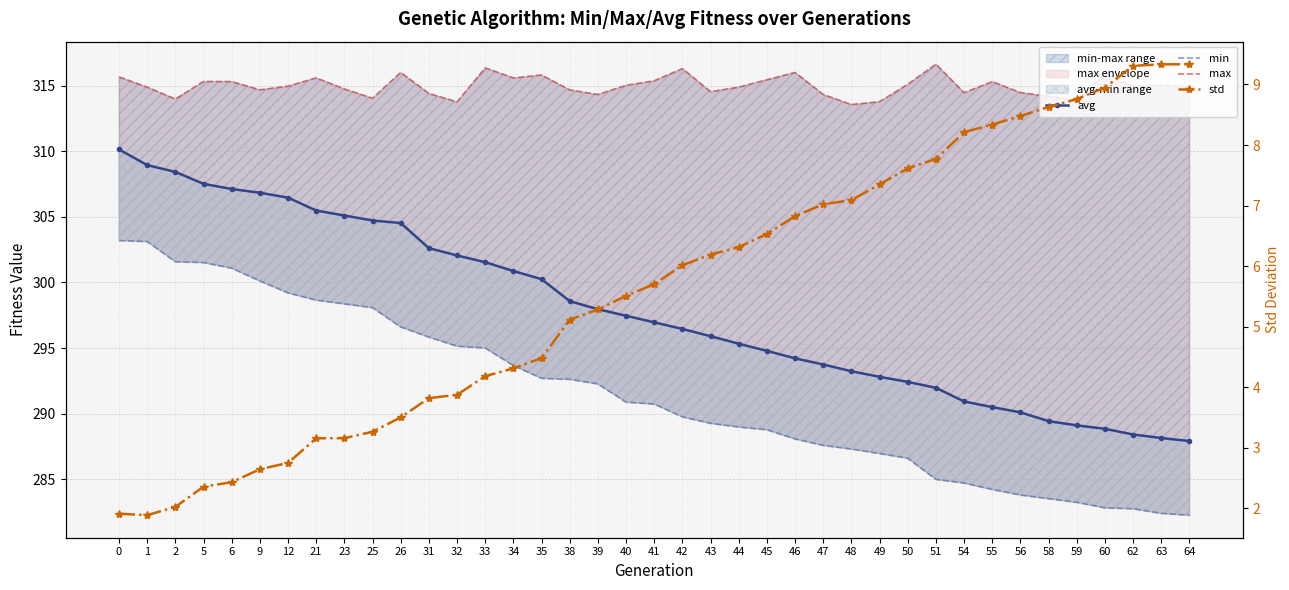

Is the value of max at 55 greater than the value of avg at 46?

Yes